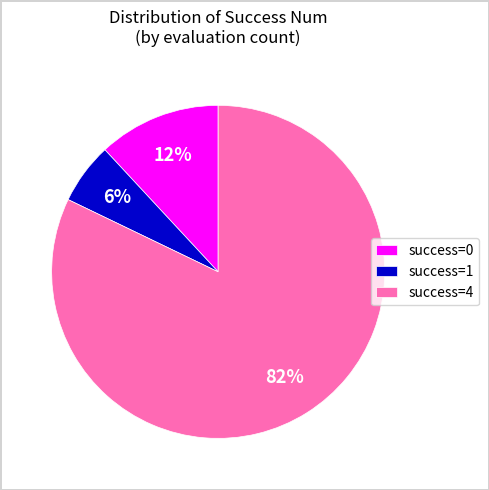

To the nearest percent, what is the difference between the largest and smallest slice percentages?

76%